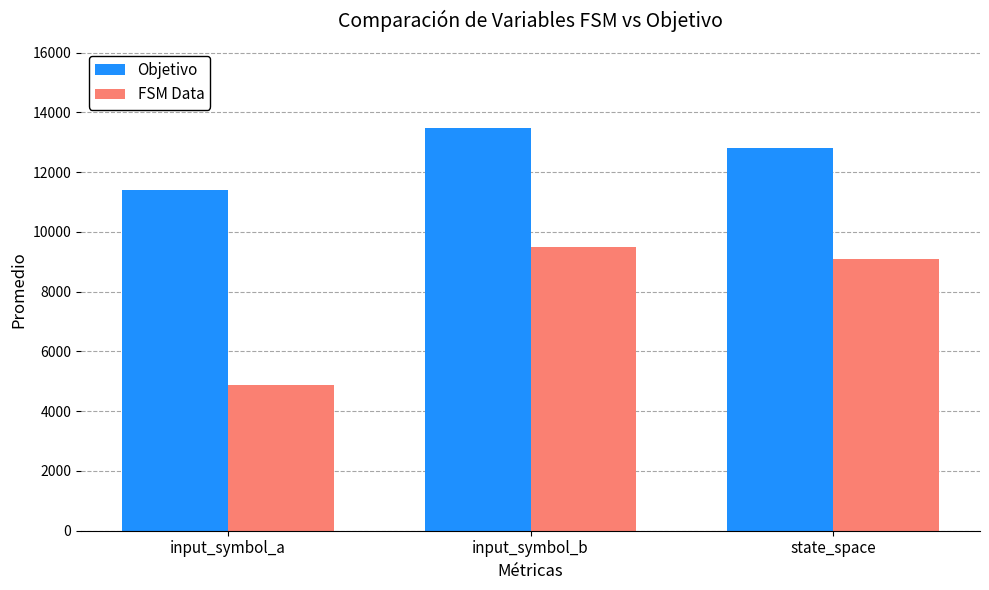

Read the FSM Data value at input_symbol_b, to the nearest 50.

9500